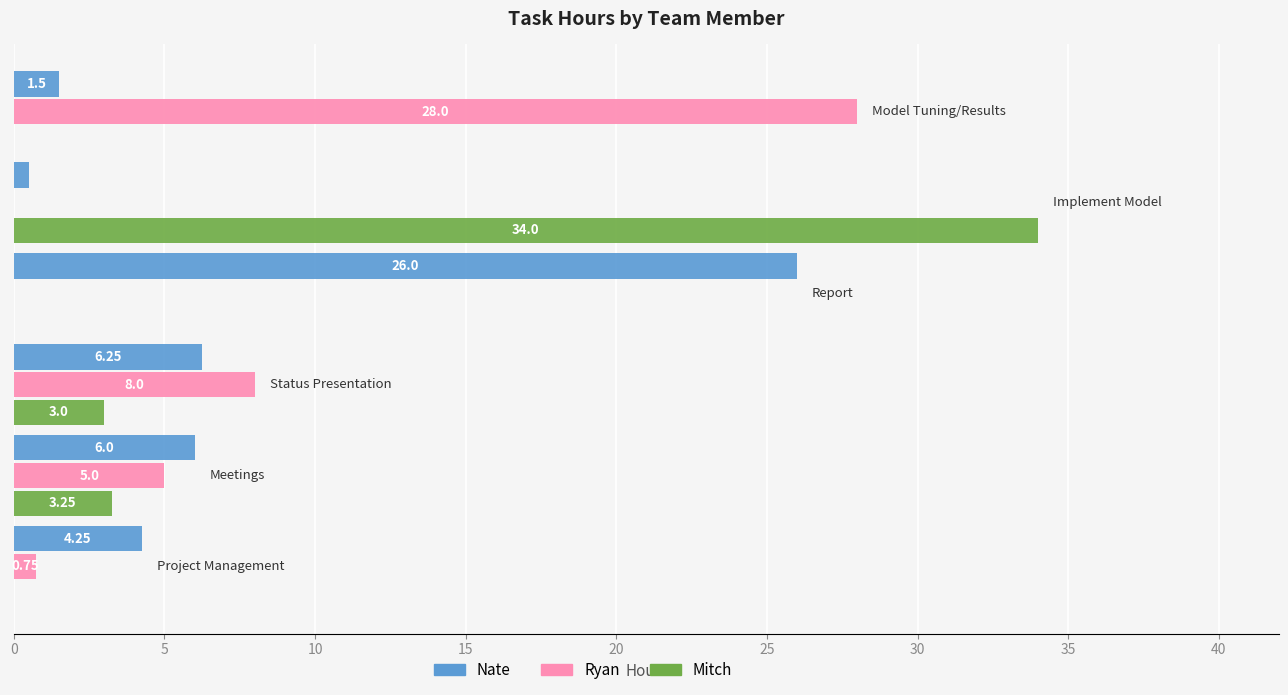

What is the sum of all Ryan values?

41.8